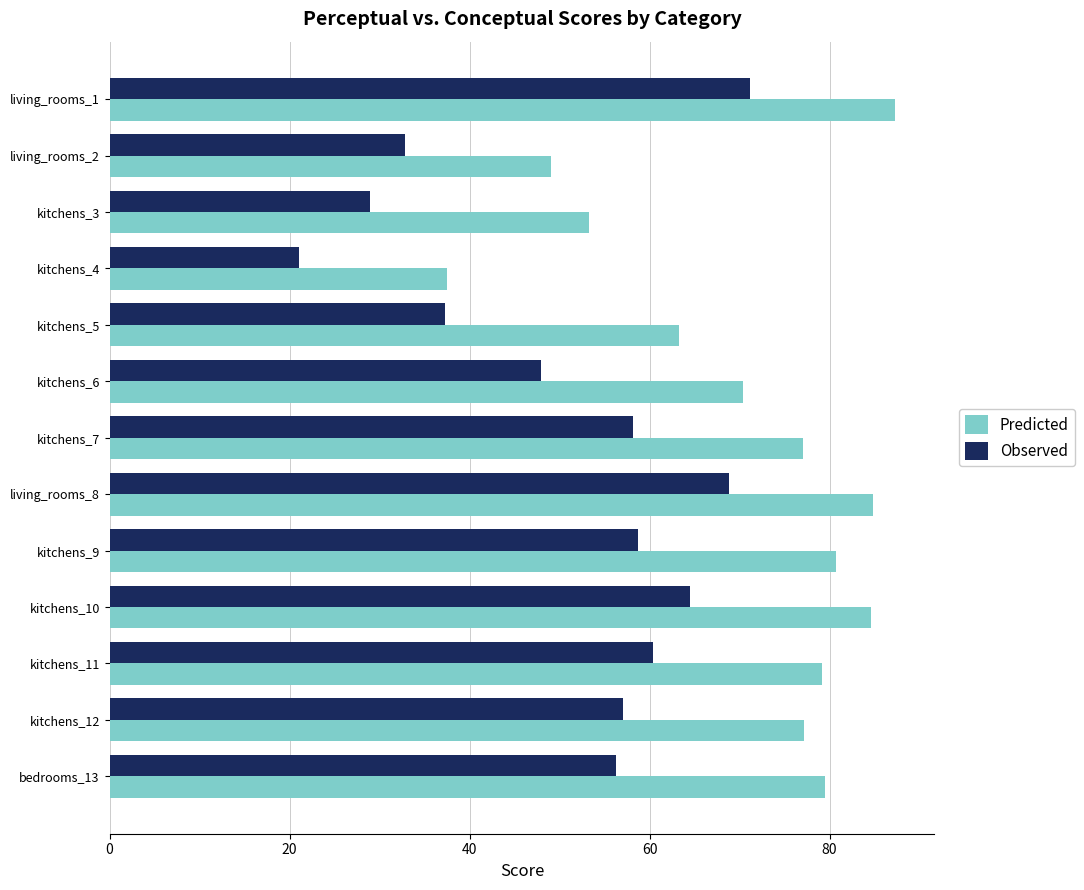

What is the difference between the highest and lowest values at kitchens_12?

20.1